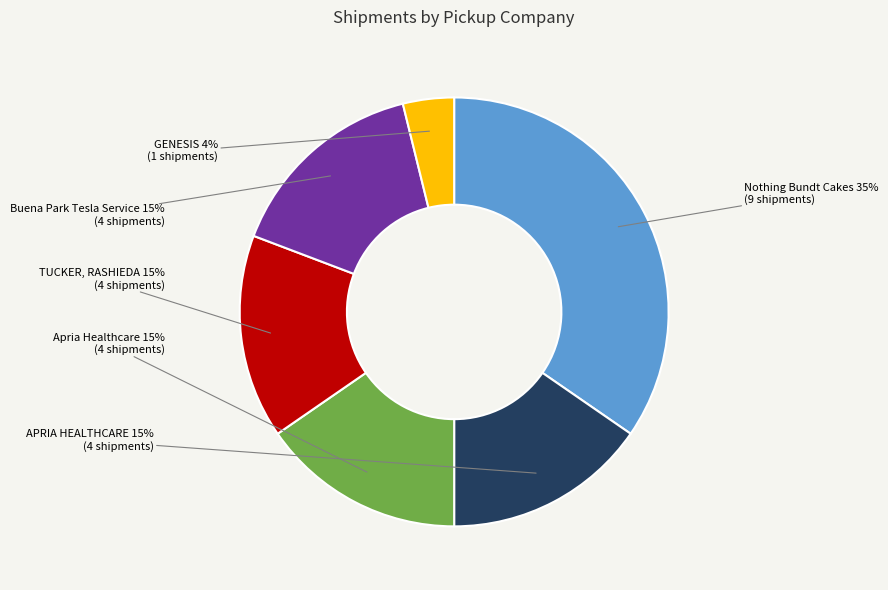

To the nearest percent, what is the difference between the largest and smallest slice percentages?

31%